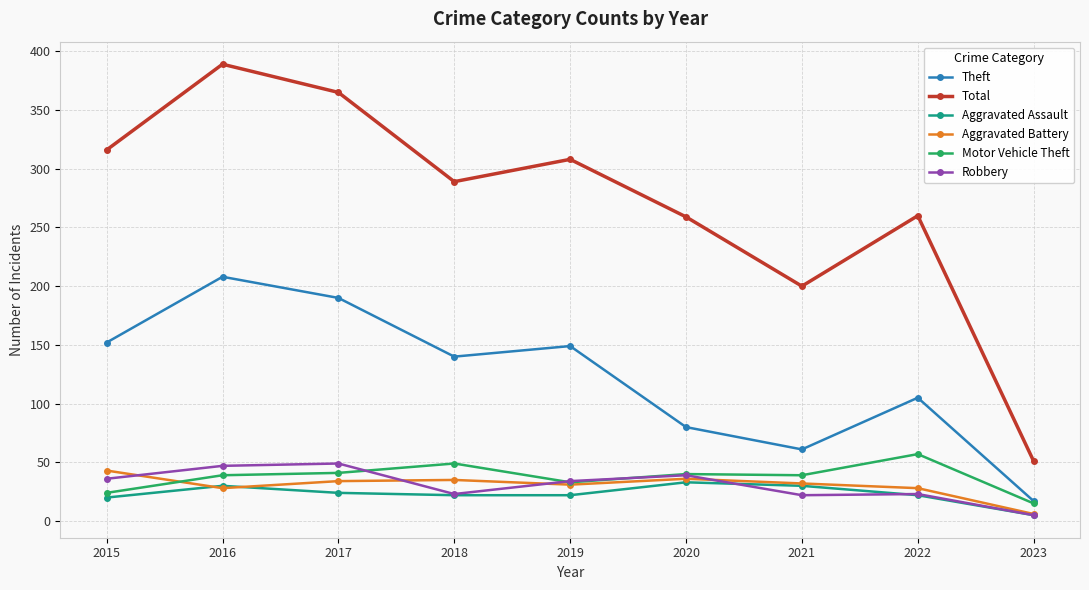

Is the value of Robbery at 2023 greater than the value of Aggravated Assault at 2022?

No